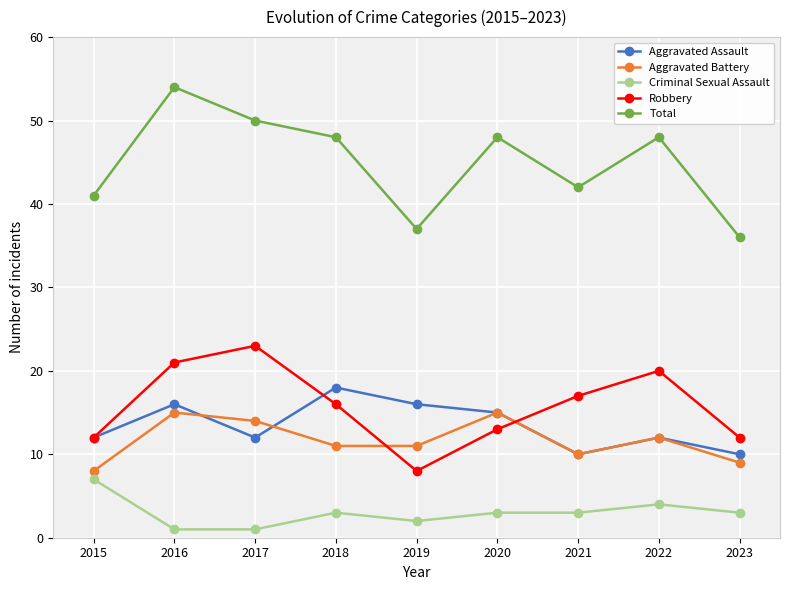

True or false: Aggravated Battery has a value of 10 at 2020.

False